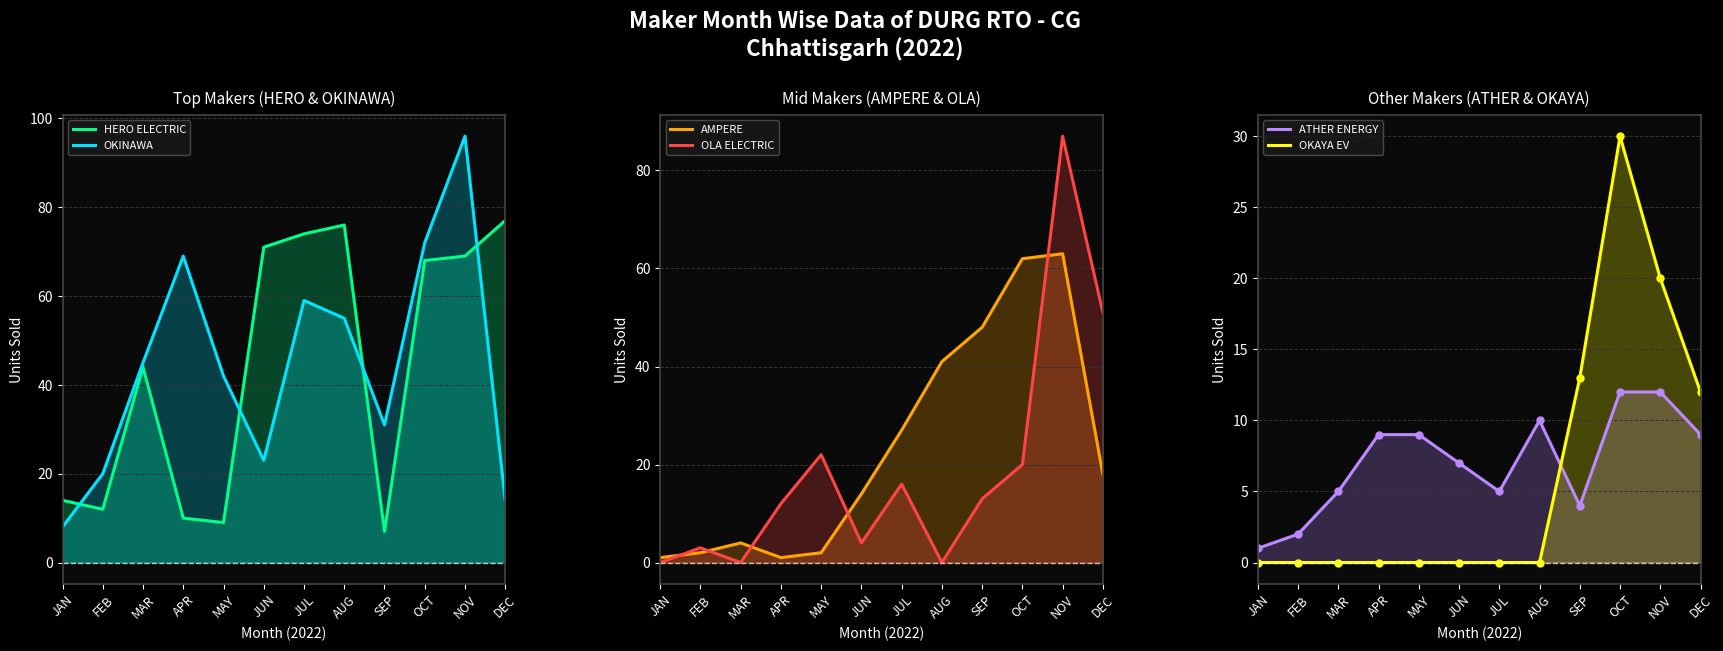

True or false: OLA ELECTRIC has more than 0 interior local peaks.

True